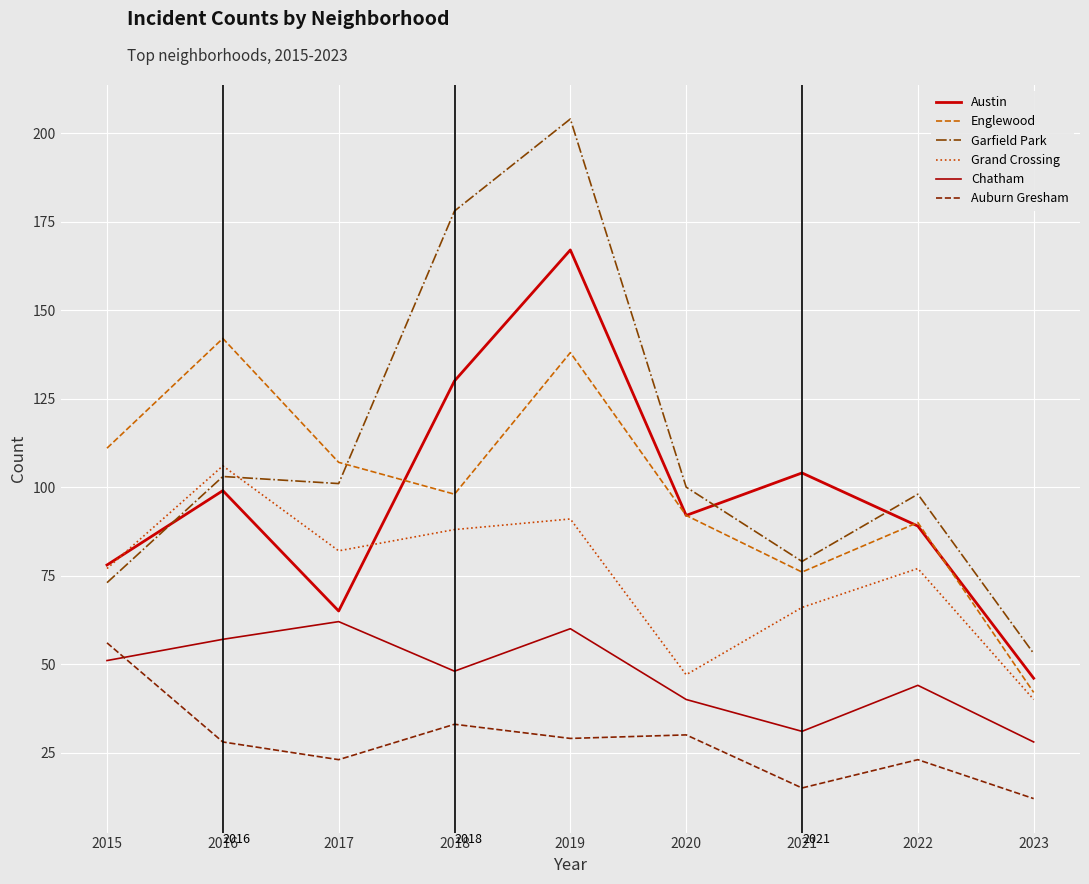

Which series has the largest total across all categories?

Garfield Park